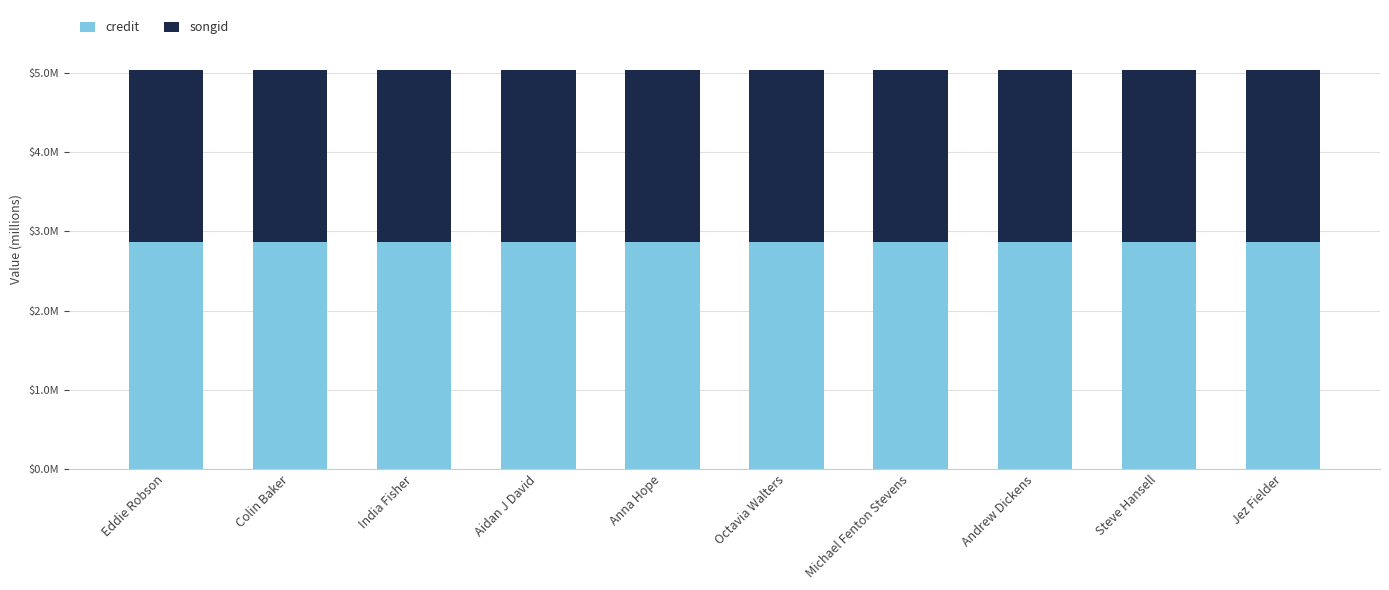

What are all the series names shown in the legend?

credit, songid